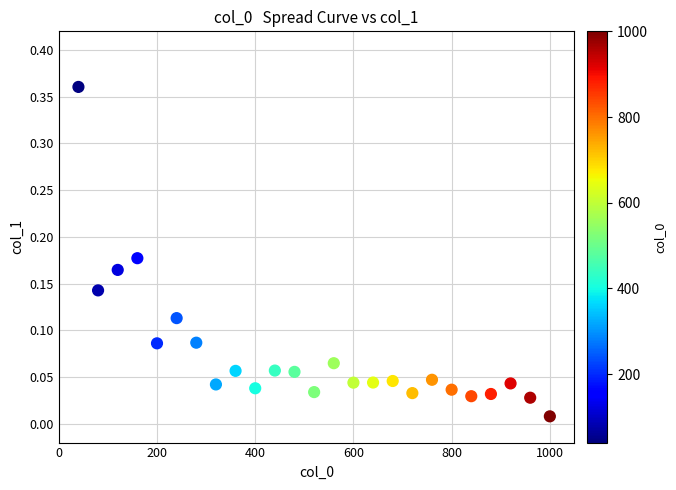

What is the range of X values (max minus min)?

960.0